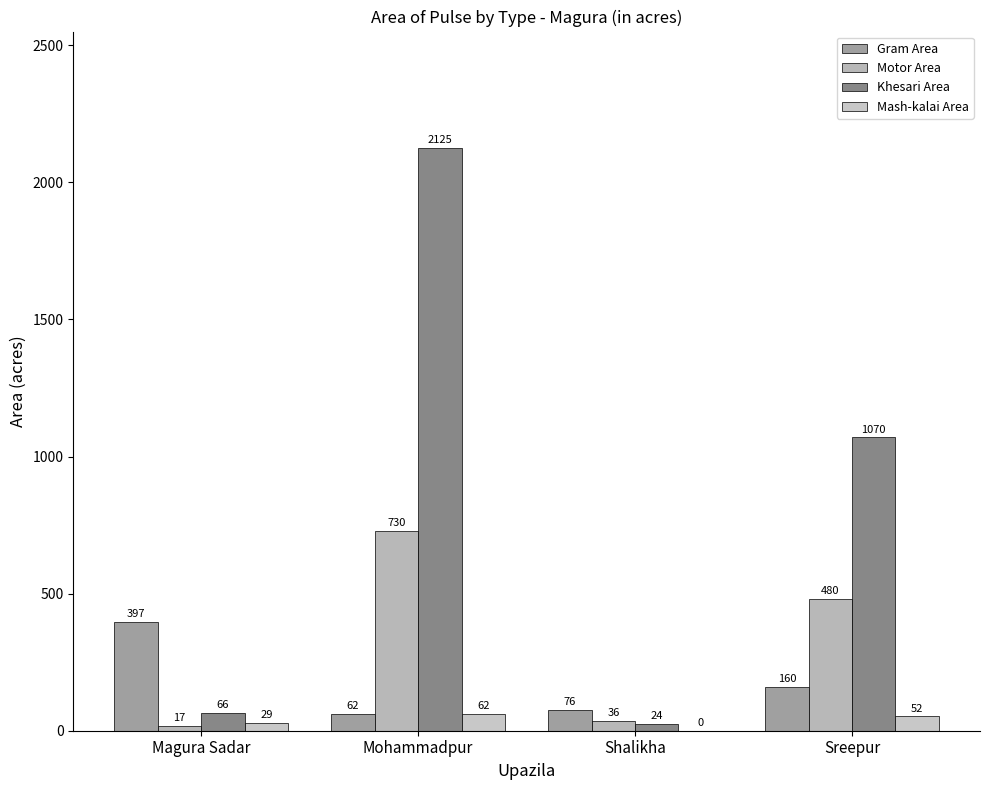

Reading left to right, extract all data points from this chart.

Gram Area: Magura Sadar=397	Mohammadpur=62	Shalikha=76	Sreepur=160
Motor Area: Magura Sadar=17	Mohammadpur=730	Shalikha=36	Sreepur=480
Khesari Area: Magura Sadar=66	Mohammadpur=2125	Shalikha=24	Sreepur=1070
Mash-kalai Area: Magura Sadar=29	Mohammadpur=62	Shalikha=0	Sreepur=52